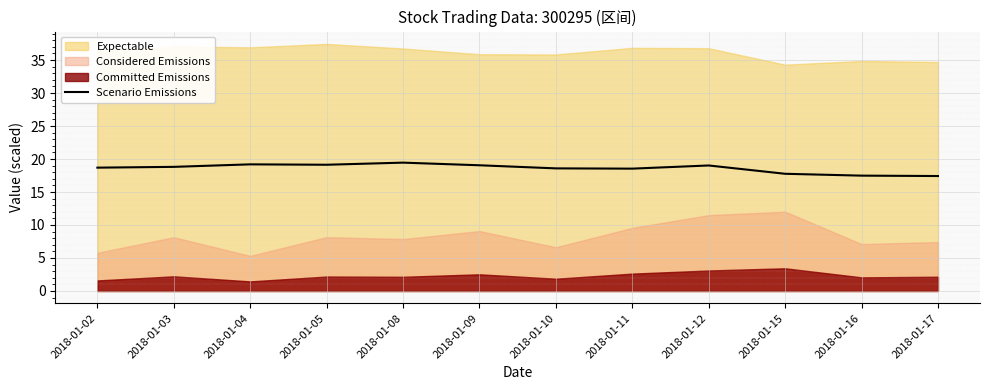

Which has a higher value, 2018-01-05 or 2018-01-09?

2018-01-05